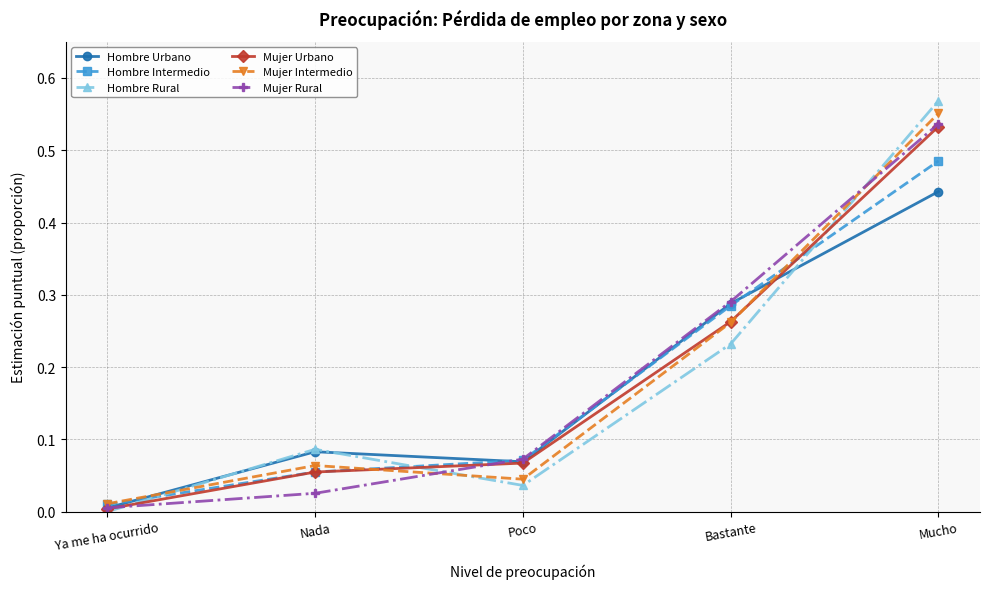

What is the label of the 5th point from the left?

Mucho